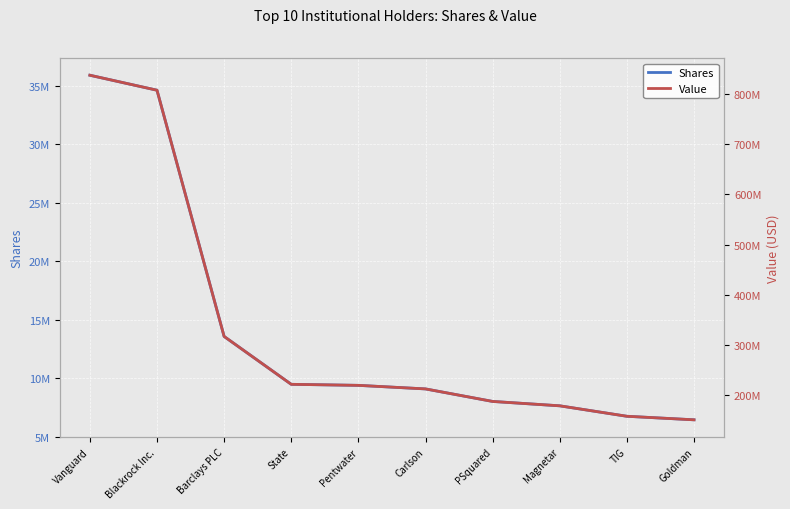

What is the label of the 1st point from the right?

Goldman